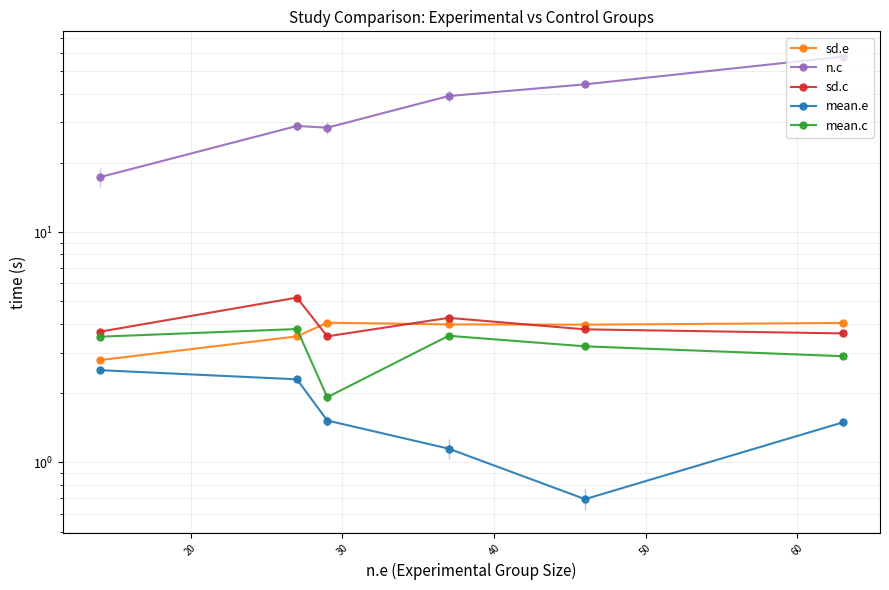

The value of n.c at 30 is 48.3. True or false?

False